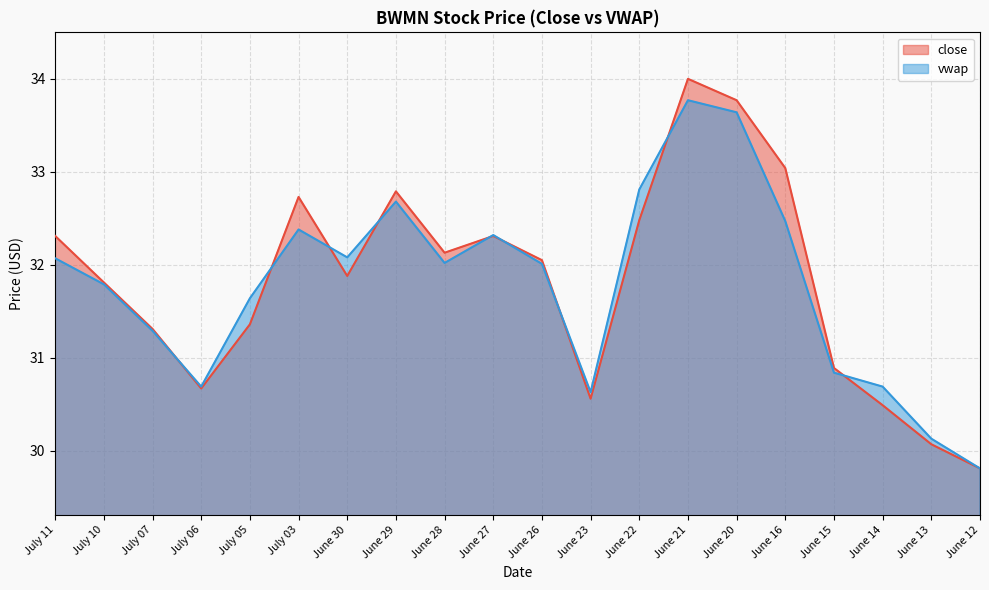

In close, how many points are higher than both neighbors (excluding endpoints)?

4